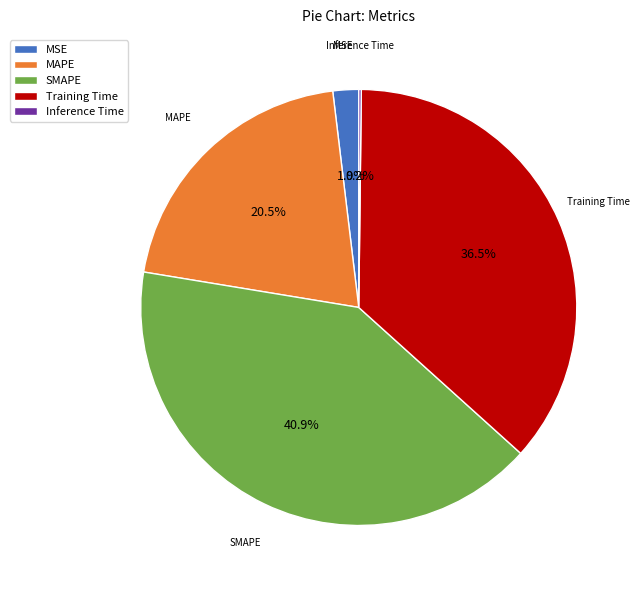

What percentage is NOT represented by Training Time?

63.5%